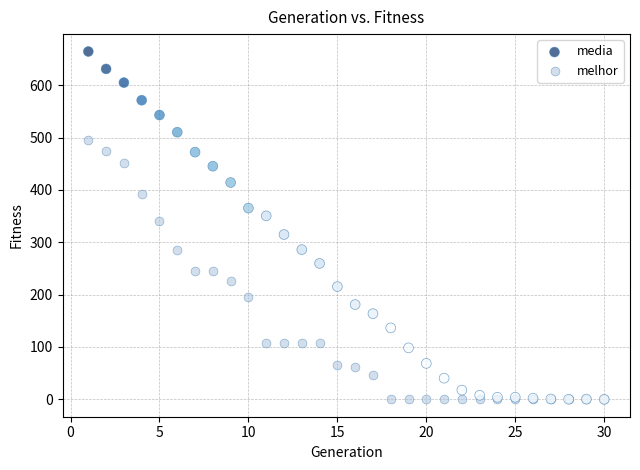

Across all series, what Y value is closest to 332?

341.0